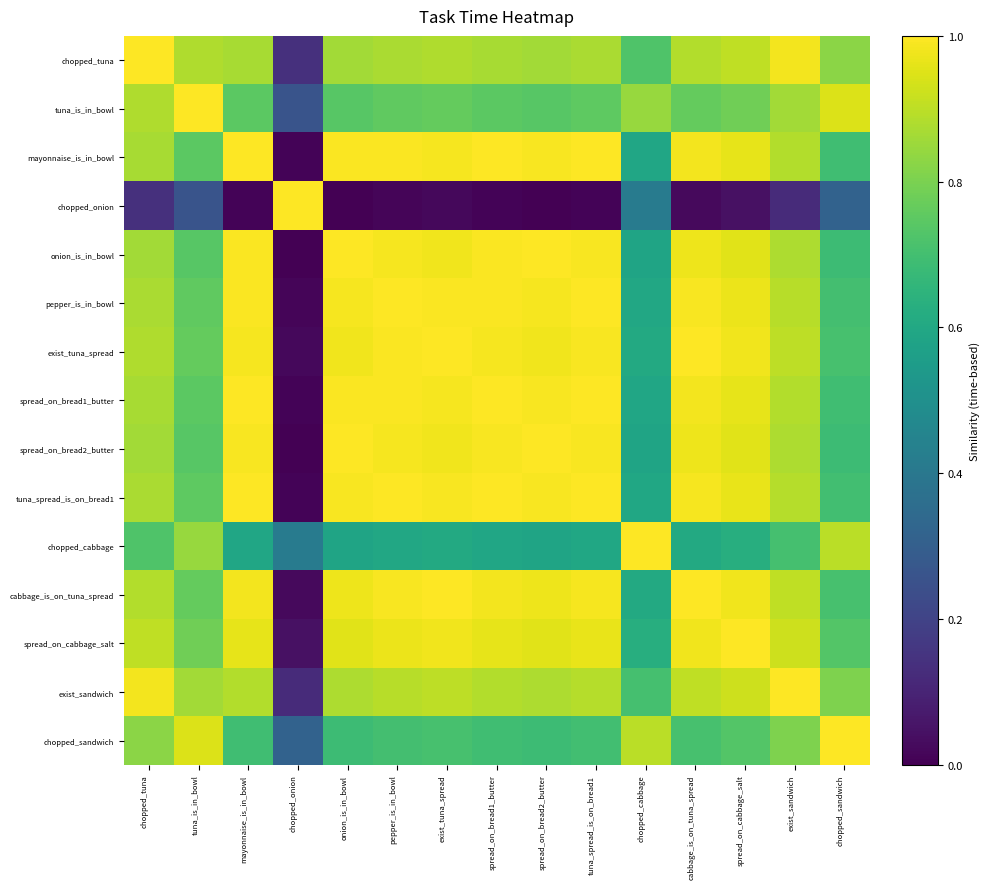

What is the total value across all series at mayonnaise_is_in_bowl?

12.7